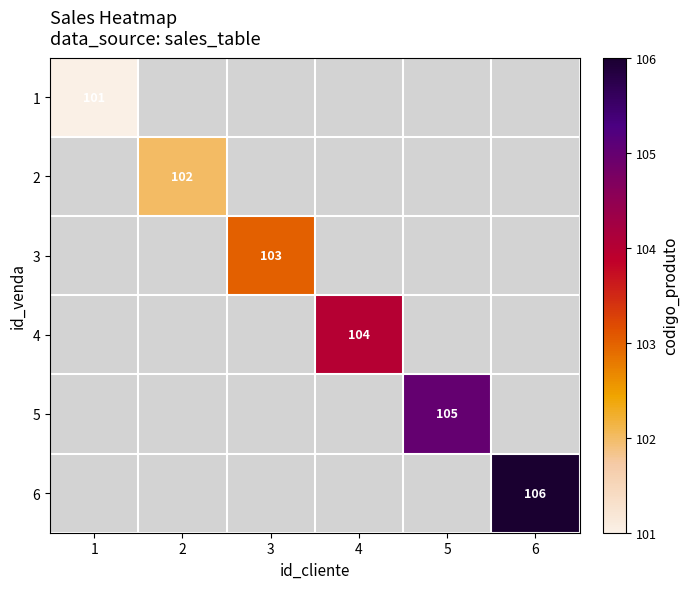

Is it true that 1 equals 101 at 1?

True